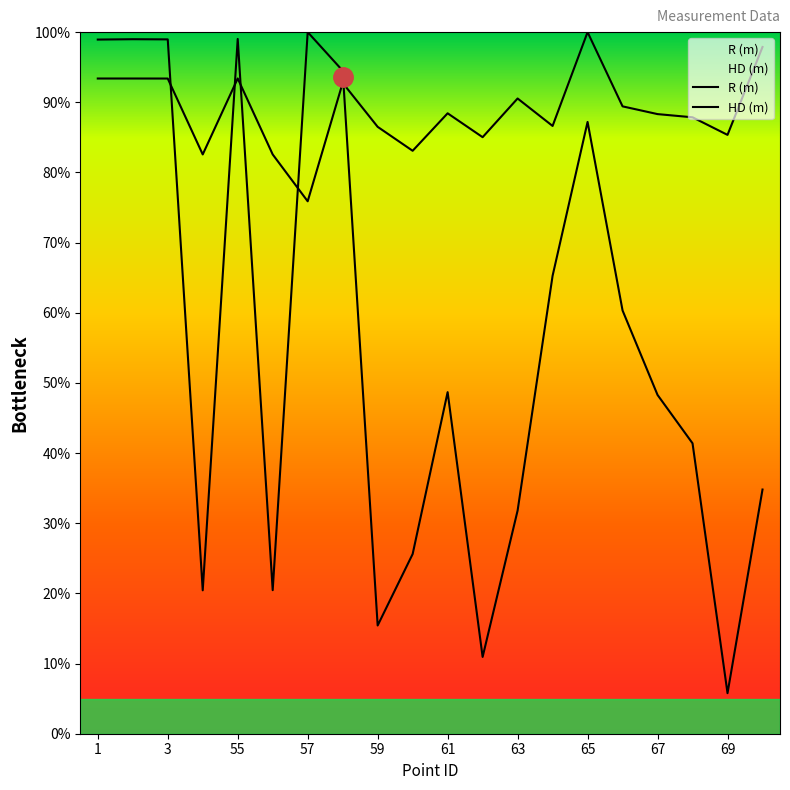

At which label is HD (m) closest to 52?

61